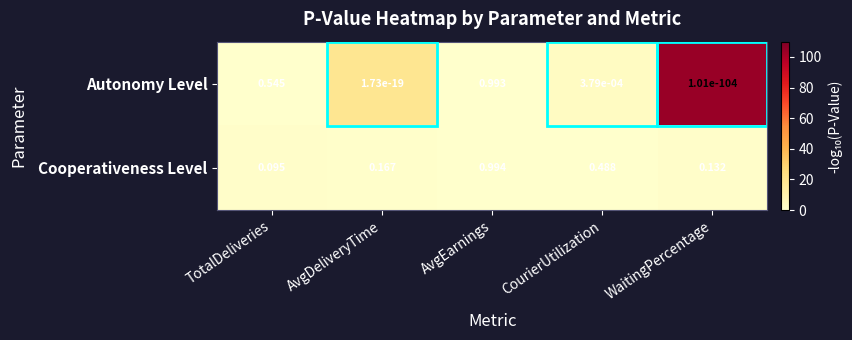

Which series changed the most between TotalDeliveries and WaitingPercentage?

Autonomy Level